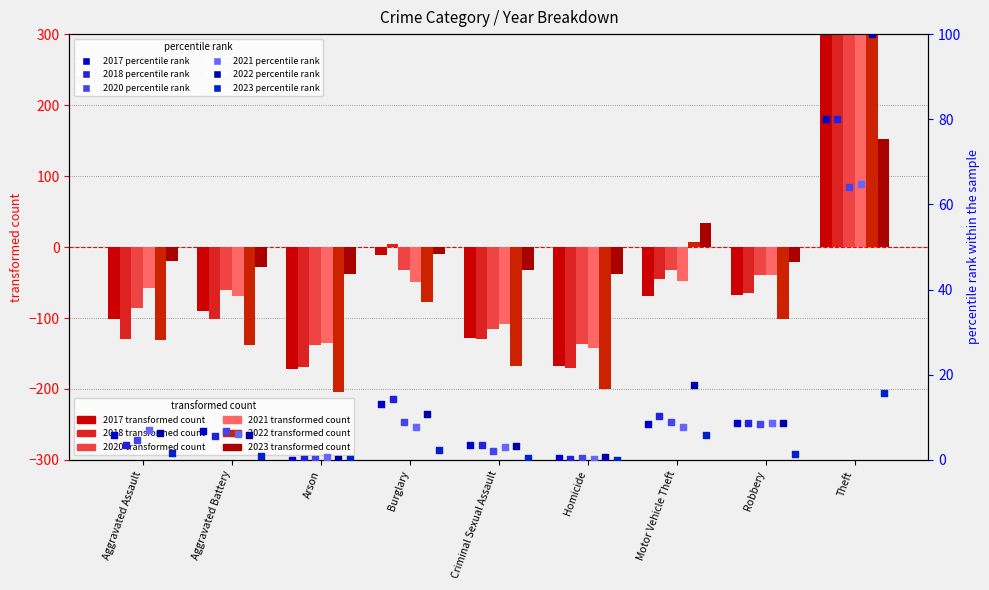

At how many categories does at least one series exceed 462?

1